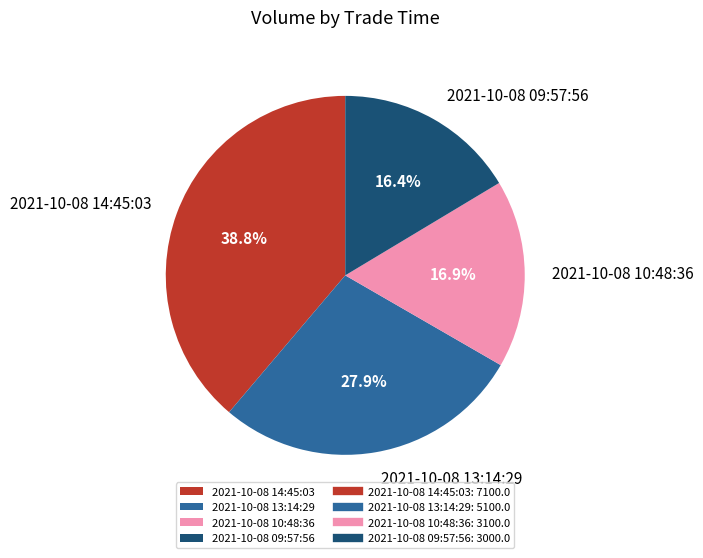

What percentage is NOT represented by 2021-10-08 13:14:29?

72.1%